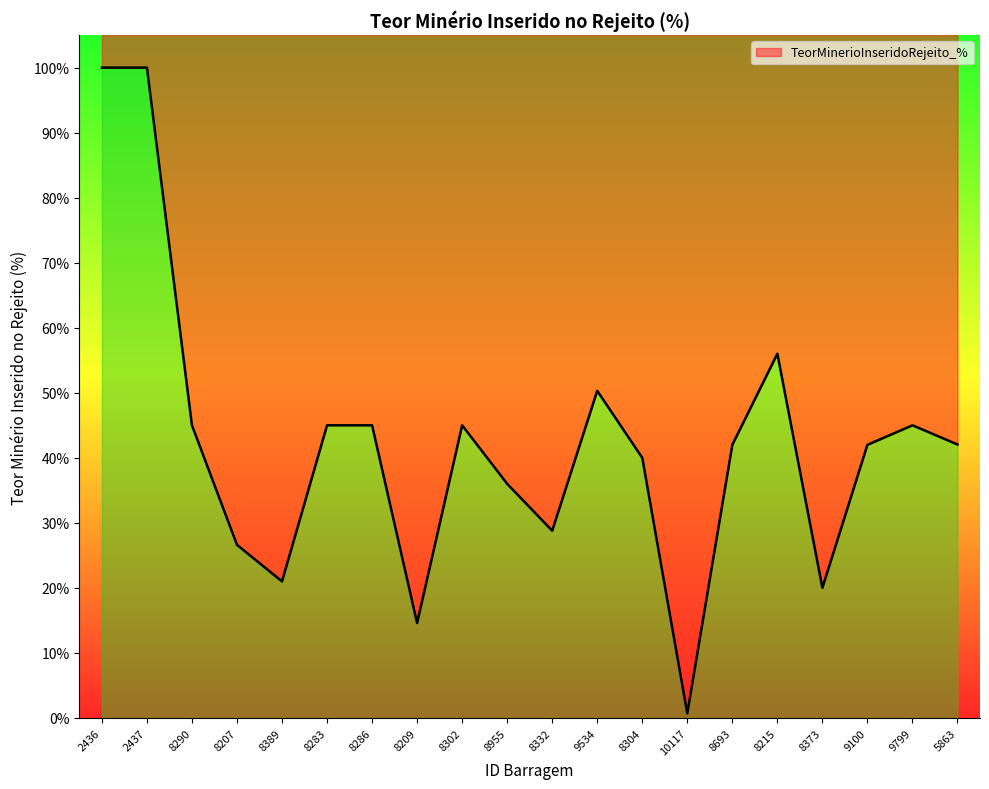

At which label is the value closest to 50?

9534